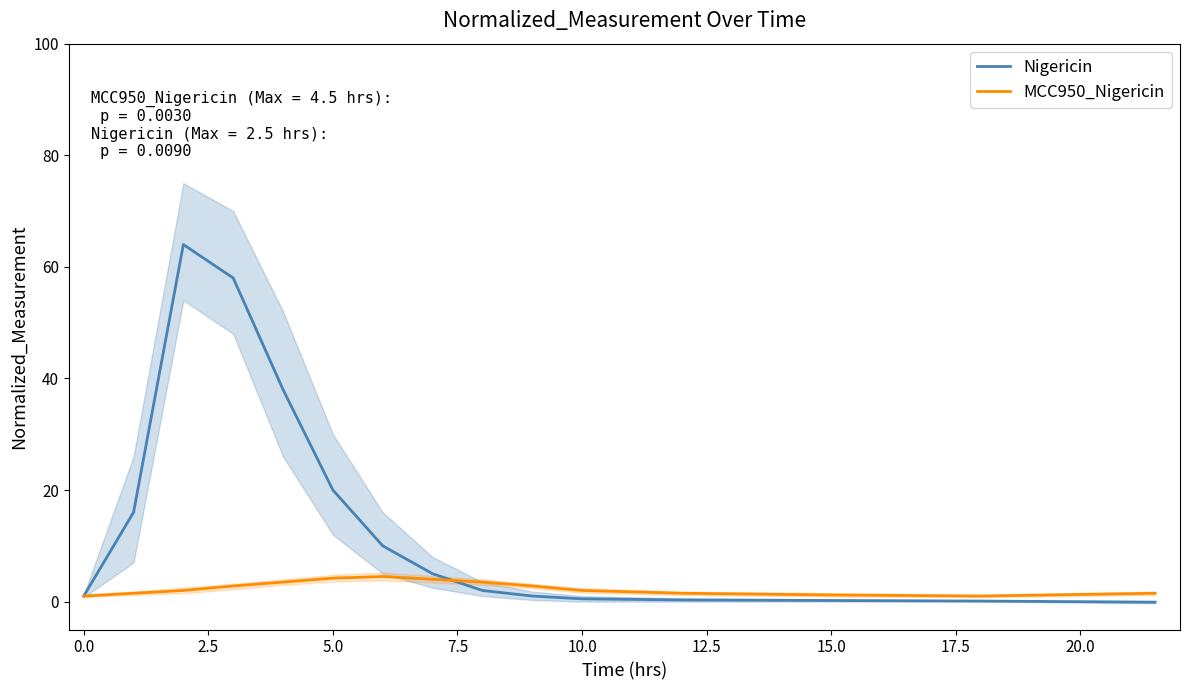

Which series ends up on top after the final intersection of Nigericin and MCC950_Nigericin?

MCC950_Nigericin